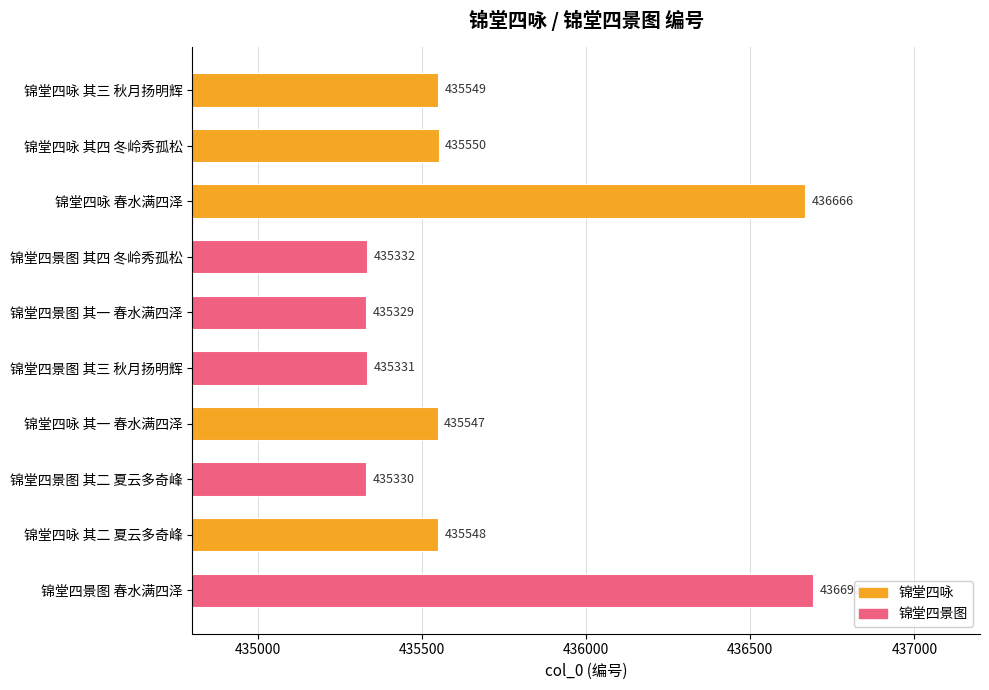

Reading bottom to top, list all the values displayed in this chart.

锦堂四景图 春水满四泽=436692	锦堂四咏 其二 夏云多奇峰=435548	锦堂四景图 其二 夏云多奇峰=435330	锦堂四咏 其一 春水满四泽=435547	锦堂四景图 其三 秋月扬明辉=435331	锦堂四景图 其一 春水满四泽=435329	锦堂四景图 其四 冬岭秀孤松=435332	锦堂四咏 春水满四泽=436666	锦堂四咏 其四 冬岭秀孤松=435550	锦堂四咏 其三 秋月扬明辉=435549